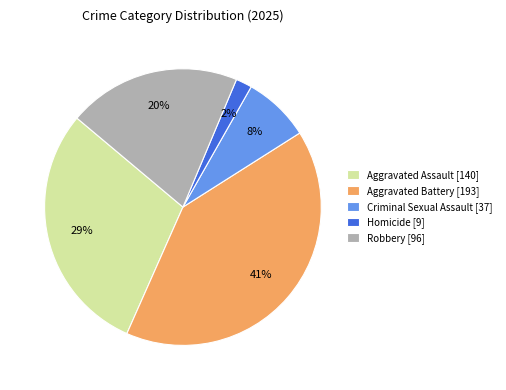

To the nearest percent, what is the difference between the largest and smallest slice percentages?

39%